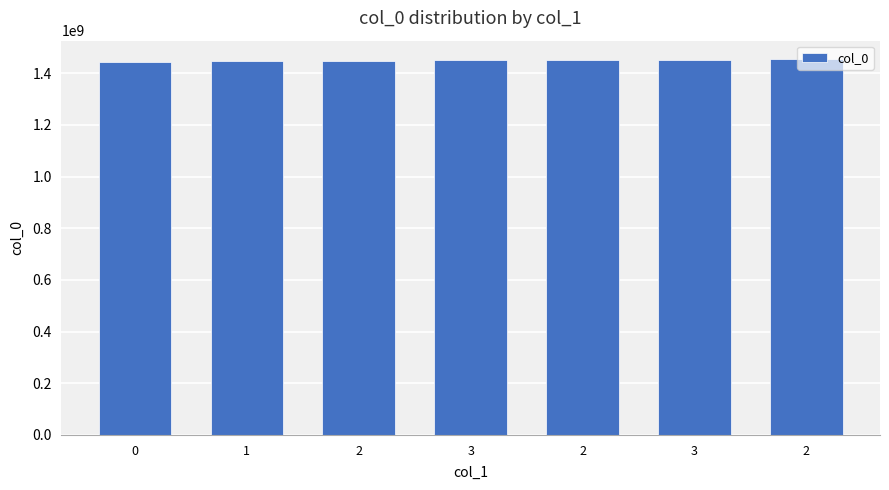

What is the difference between the values at 2 and 3?

165599